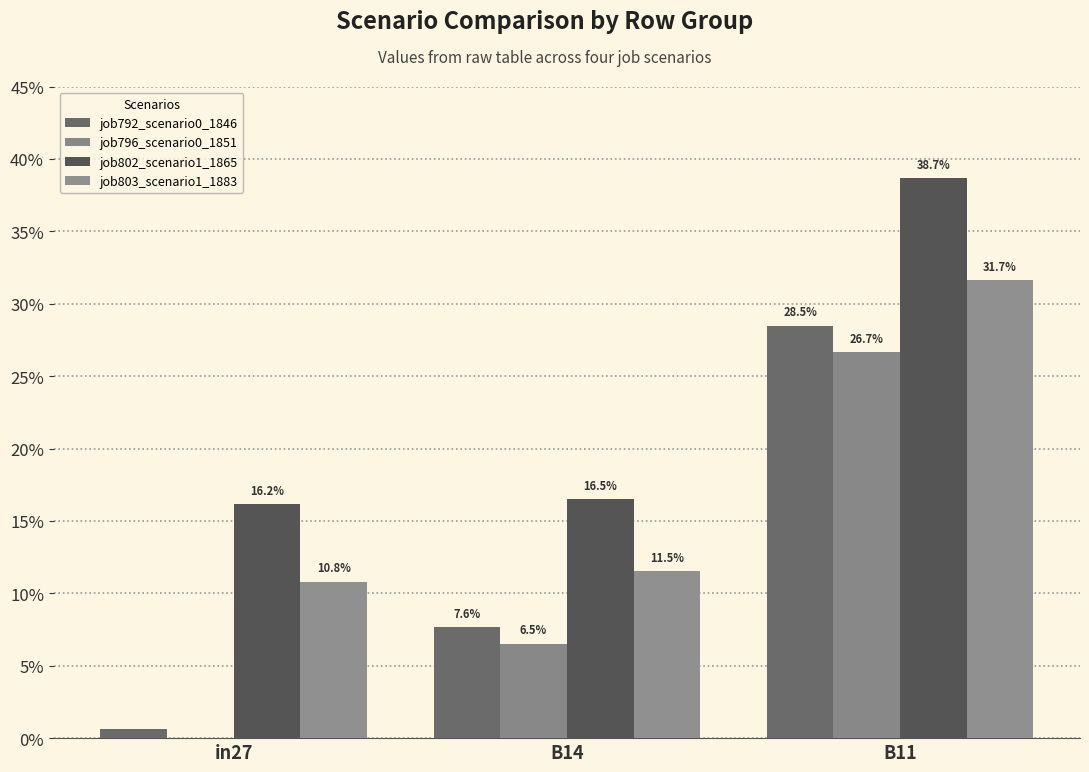

What are all the series names shown in the legend?

job792_scenario0_1846, job796_scenario0_1851, job802_scenario1_1865, job803_scenario1_1883